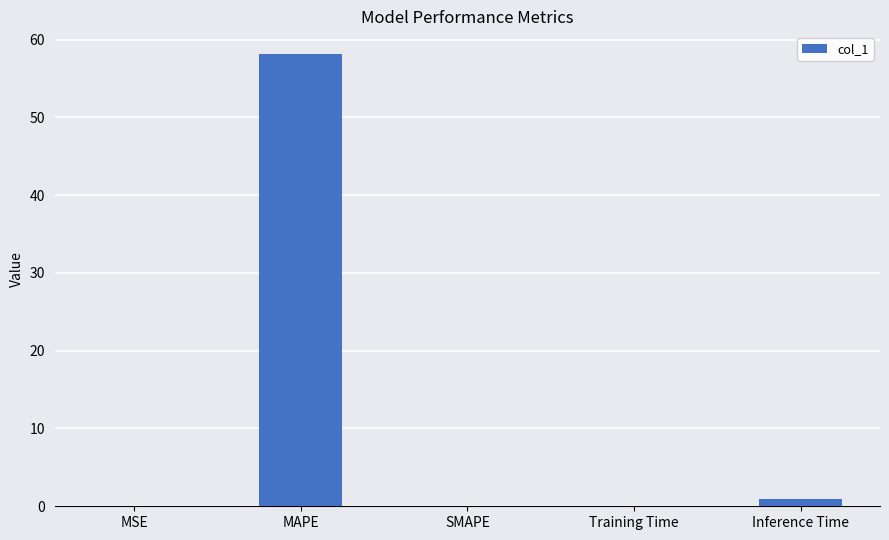

What is the maximum value shown in the chart?

58.1